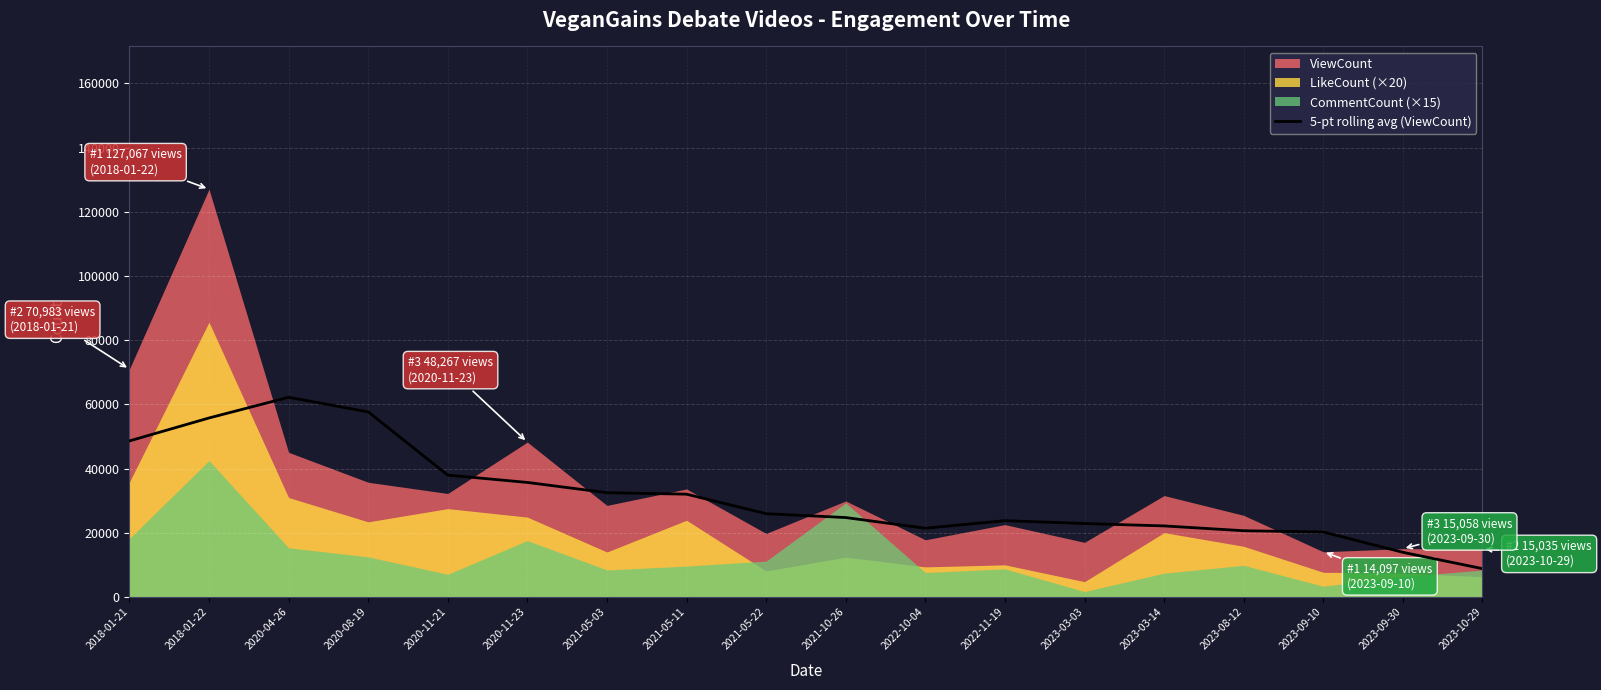

What is the maximum value for 5-pt rolling avg (ViewCount)?

62227.8